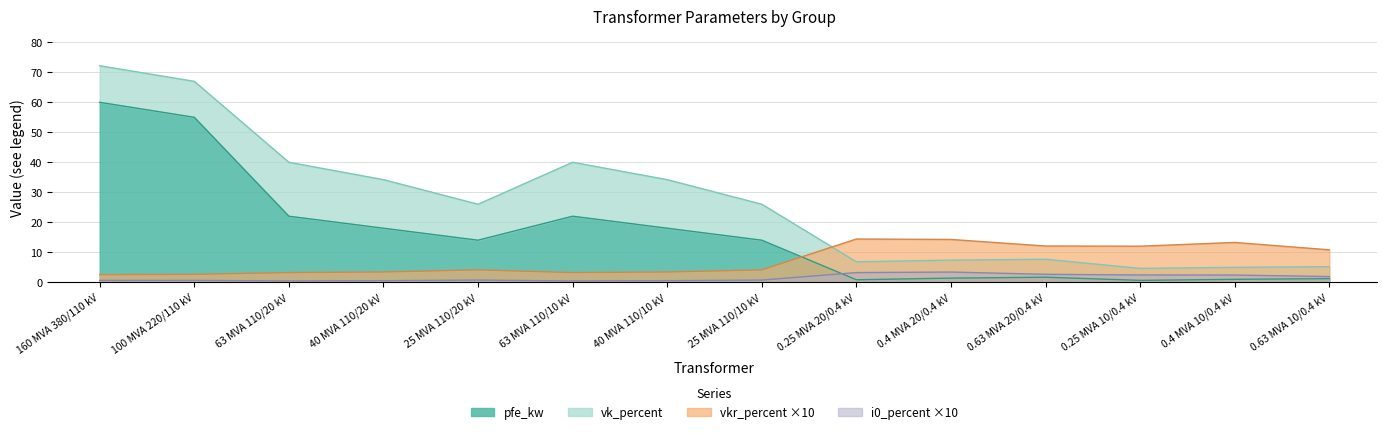

Where is pfe_kw nearest to the value 30?

63 MVA 110/20 kV